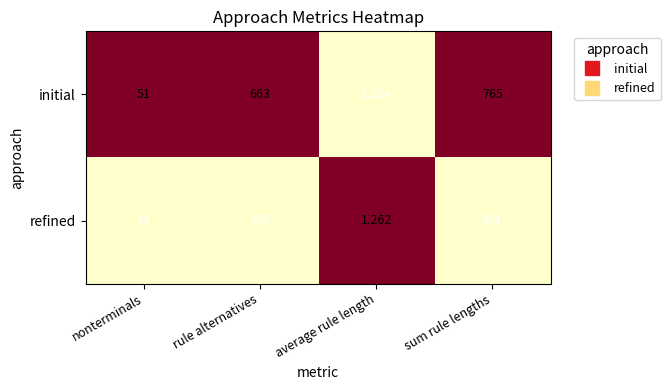

What is the total value across all series at average rule length?

2.4